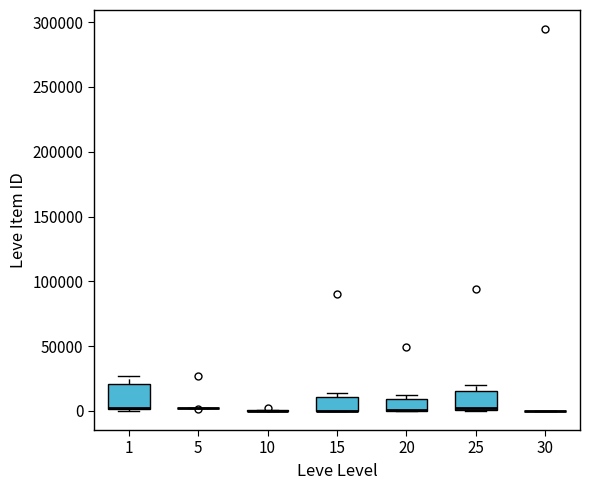

Reading left to right, read every box against the y-axis: the position of its median line, the range the box covers, and the ends of its whiskers. The values are not printed on the chart, so give them approximately, as read against the axis.

1: median 0 (drawn on the box's lower edge), box 0 to 20000, whiskers 0 to 25000
5: box collapsed to a line at 0, whiskers 0 to 5000
10: box collapsed to a line at 0, whiskers 0 to 0
15: median 0 (drawn on the box's lower edge), box 0 to 10000, whiskers 0 to 15000
20: median 0 (drawn on the box's lower edge), box 0 to 10000, whiskers 0 to 10000 (just above the box's upper edge)
25: median 0 (just above the box's lower edge), box 0 to 15000, whiskers 0 to 20000
30: box collapsed to a line at 0, whiskers 0 to 0